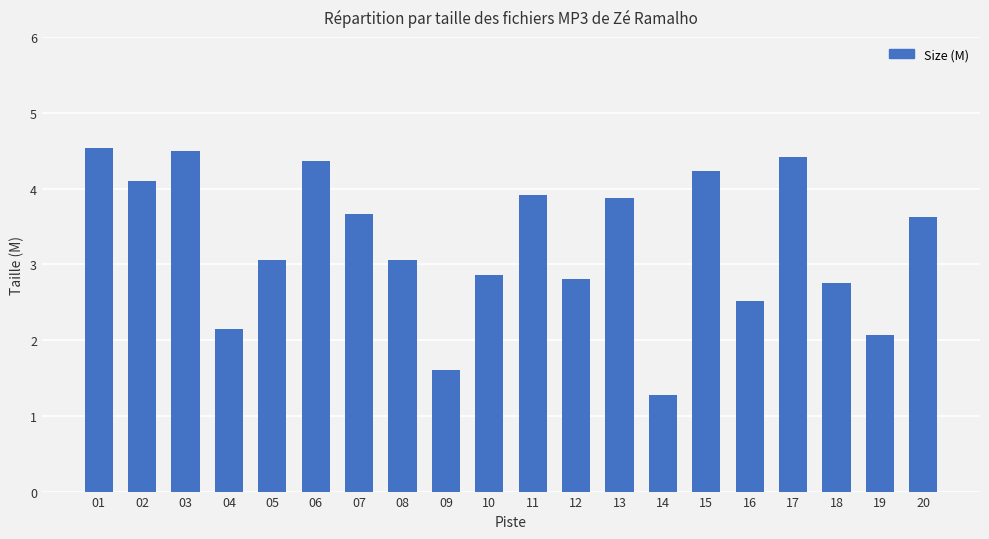

How many distinct data groups are displayed?

1